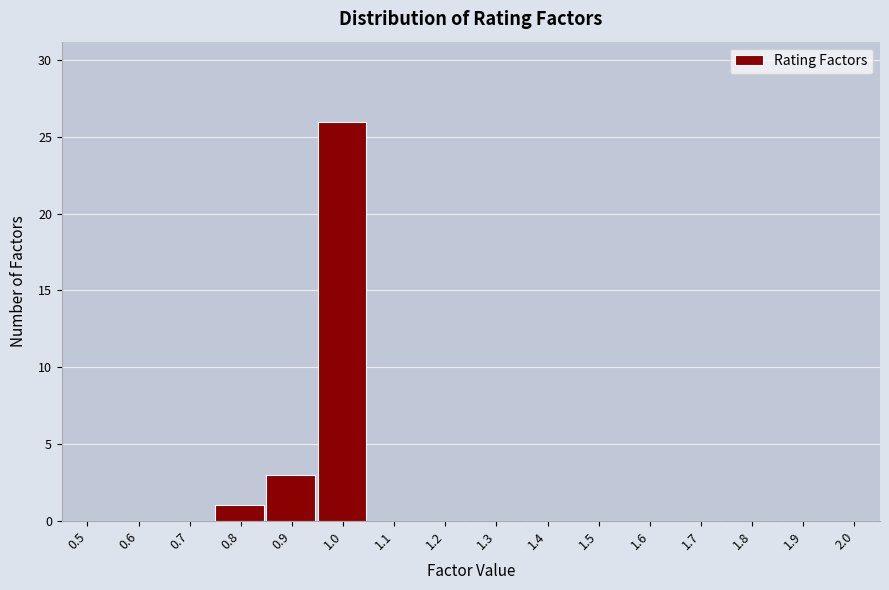

Reading left to right, extract all data points from this chart.

0.5=0	0.6=0	0.7=0	0.8=1	0.9=3	1.0=26	1.1=0	1.2=0	1.3=0	1.4=0	1.5=0	1.6=0	1.7=0	1.8=0	1.9=0	2.0=0